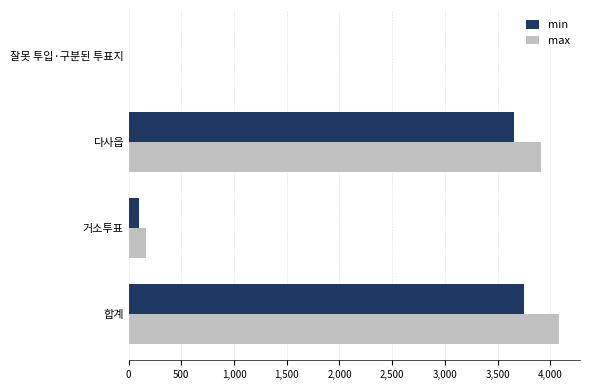

What is the total value across all series at 거소투표?

258